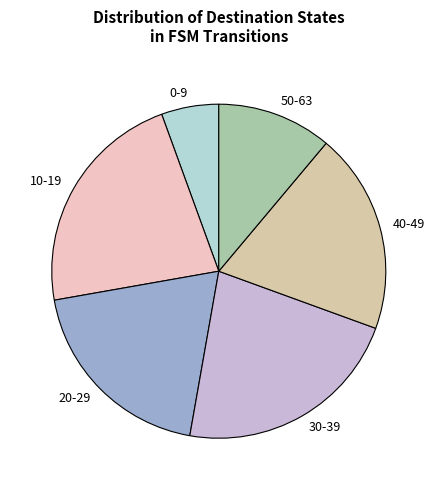

Is there a majority slice in this chart?

No